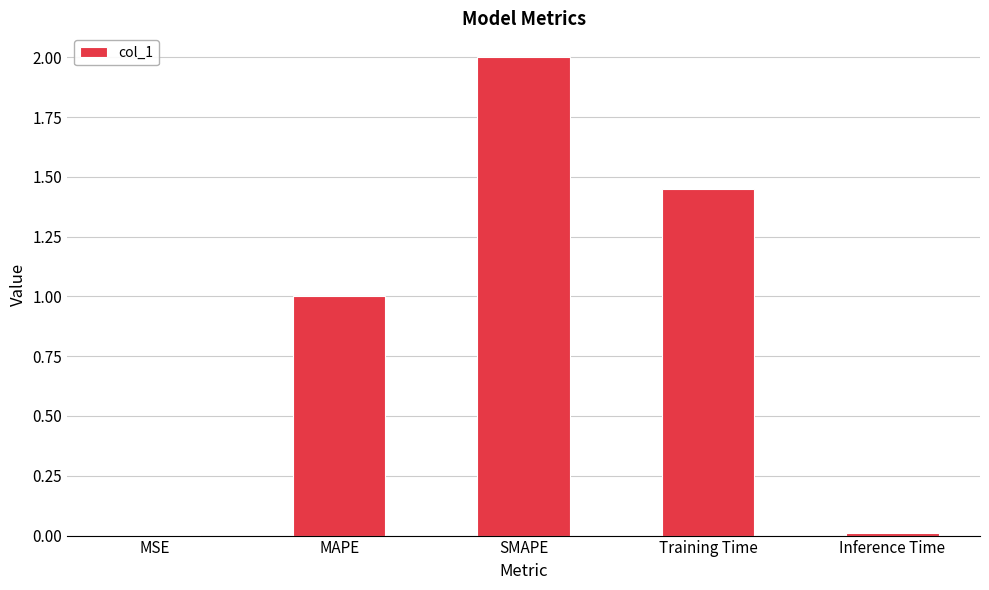

What is the sum of all values?

4.5